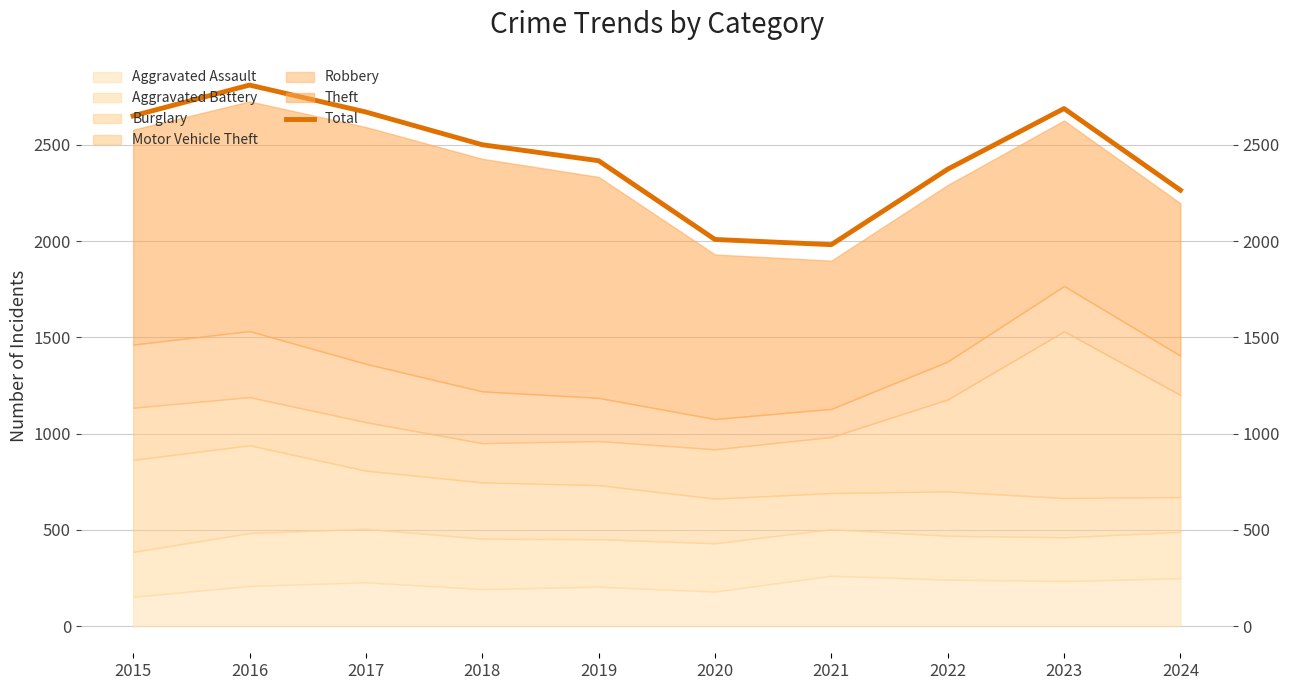

What is the sum of the values at 2020 and 2021?

3991